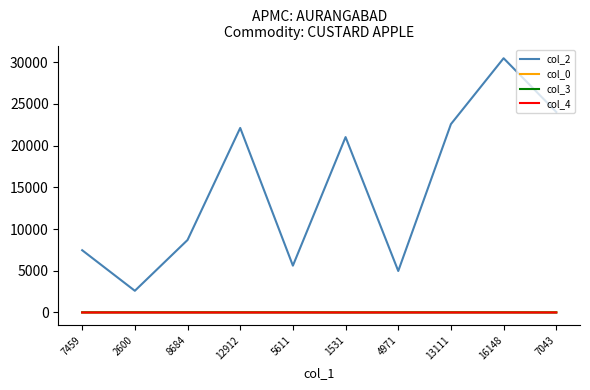

The col_0 series shows 32.4 at 16148. True or false?

True